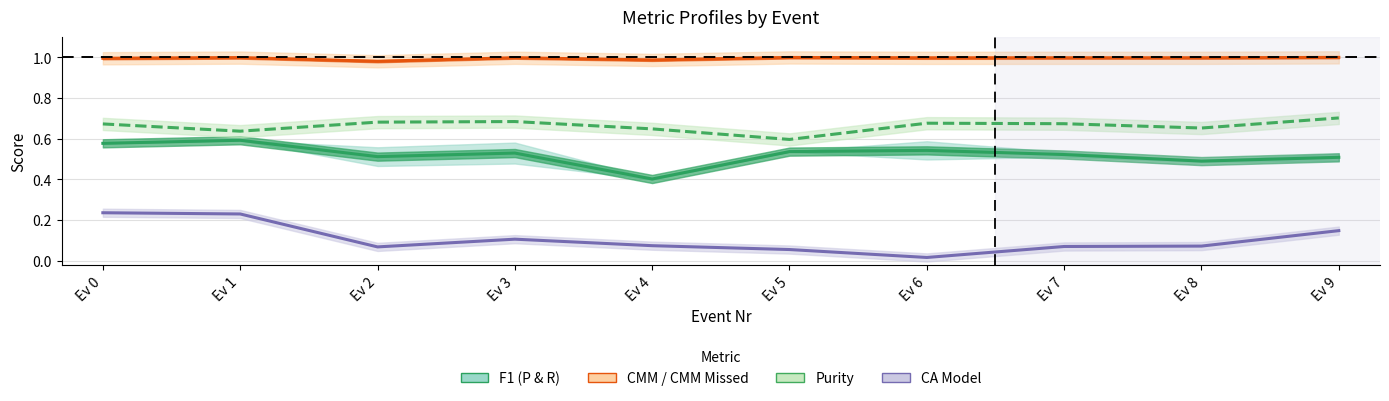

True or false: CMM / CMM Missed has a value of 1.0 at Ev 4.

True